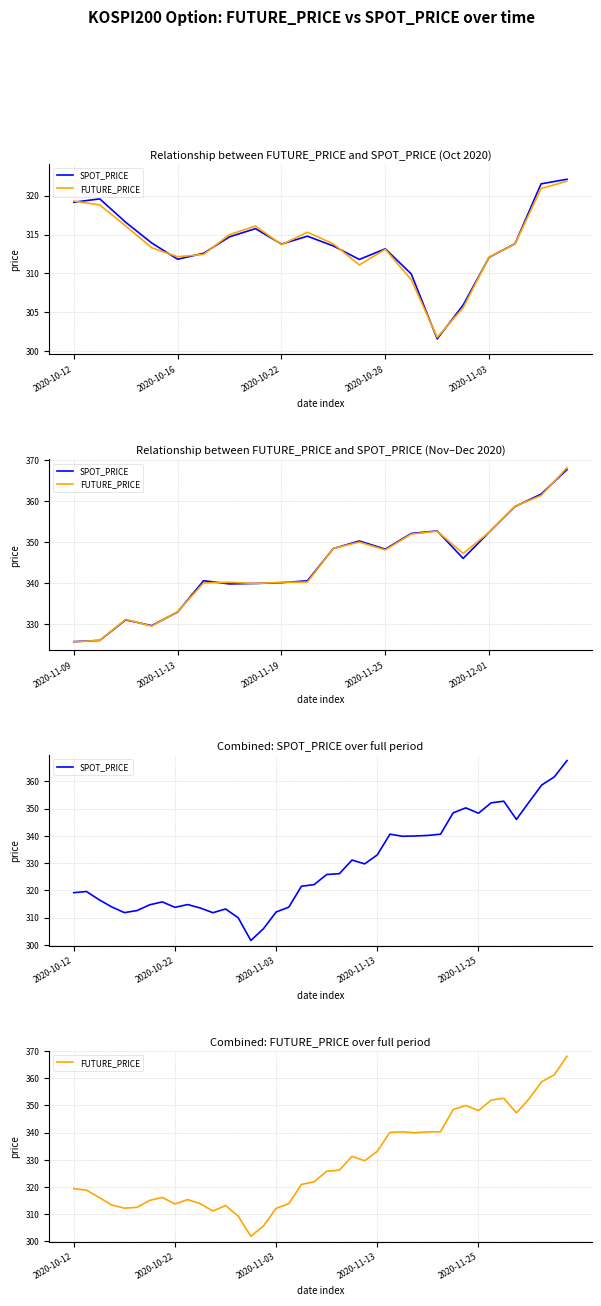

What is the sum of the SPOT_PRICE values at 31 and 12?

663.5